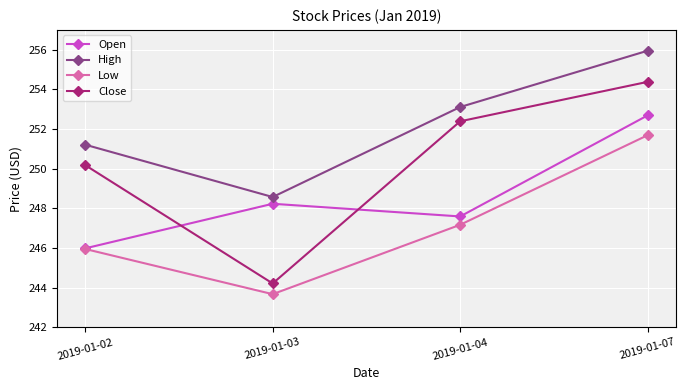

What is the value of the Low point at the 1st from the left?

245.9